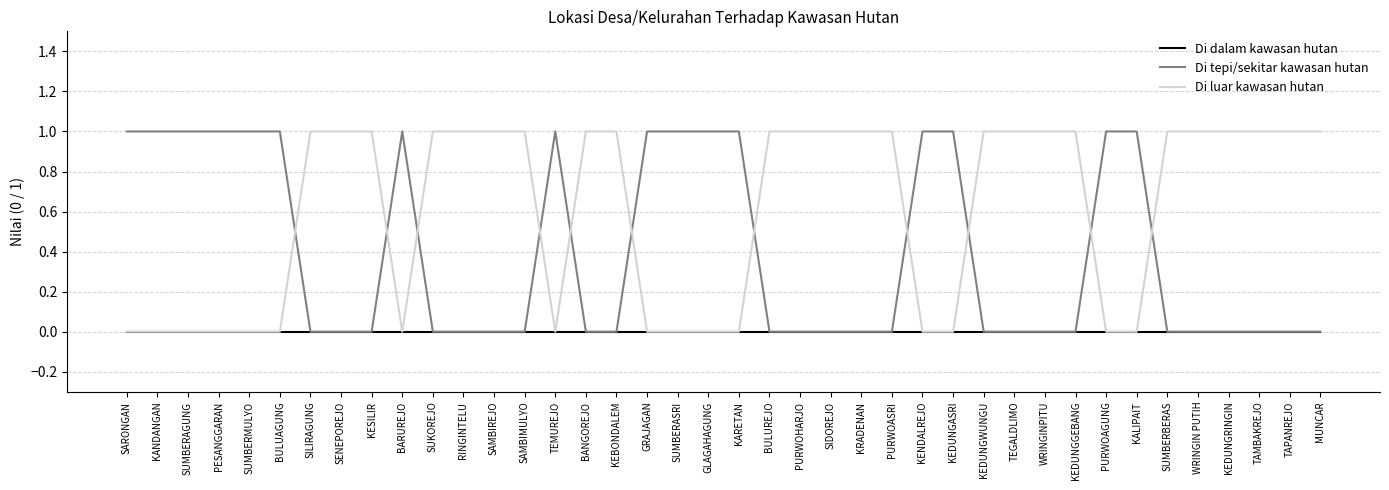

Which series has the largest total across all categories?

Di luar kawasan hutan